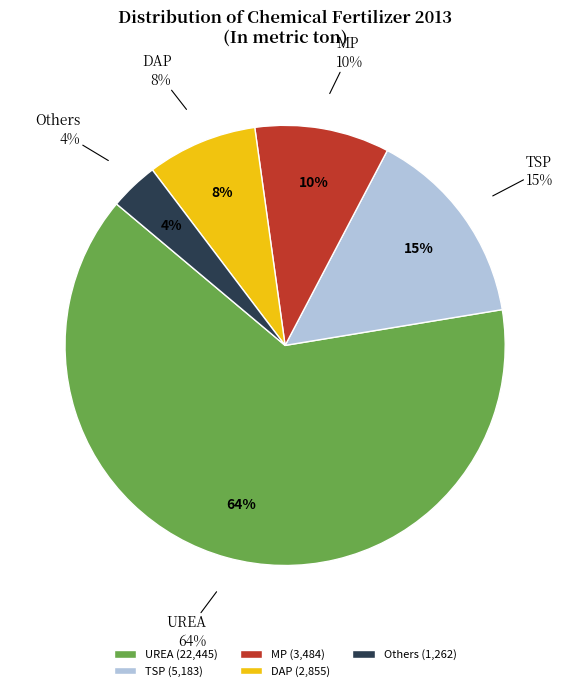

Which slice is the smallest?

Others